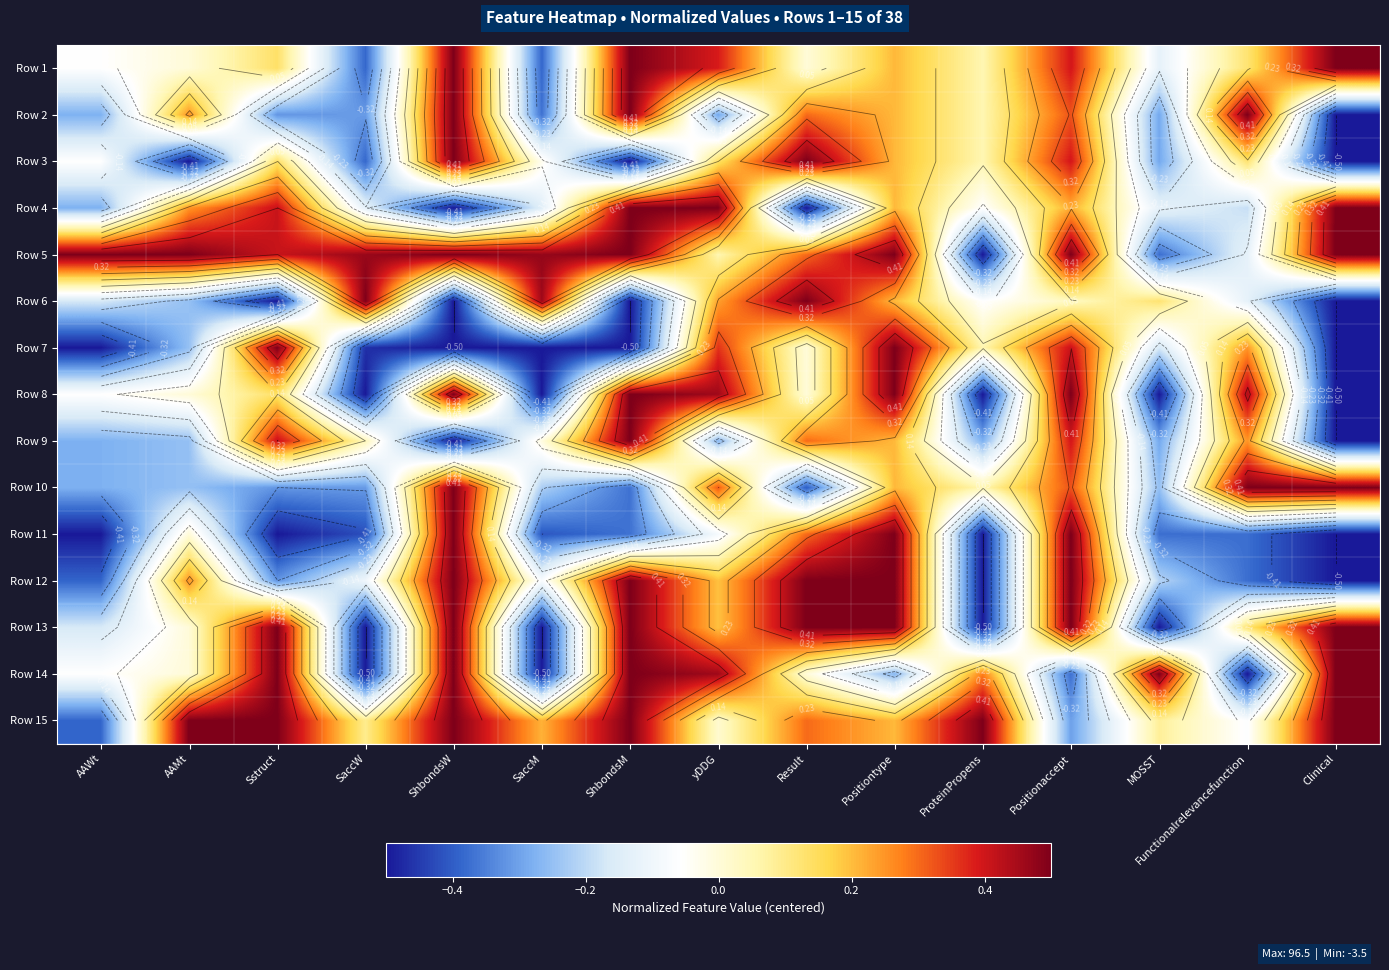

What is the difference between the highest and lowest values at AAMt?

1.0